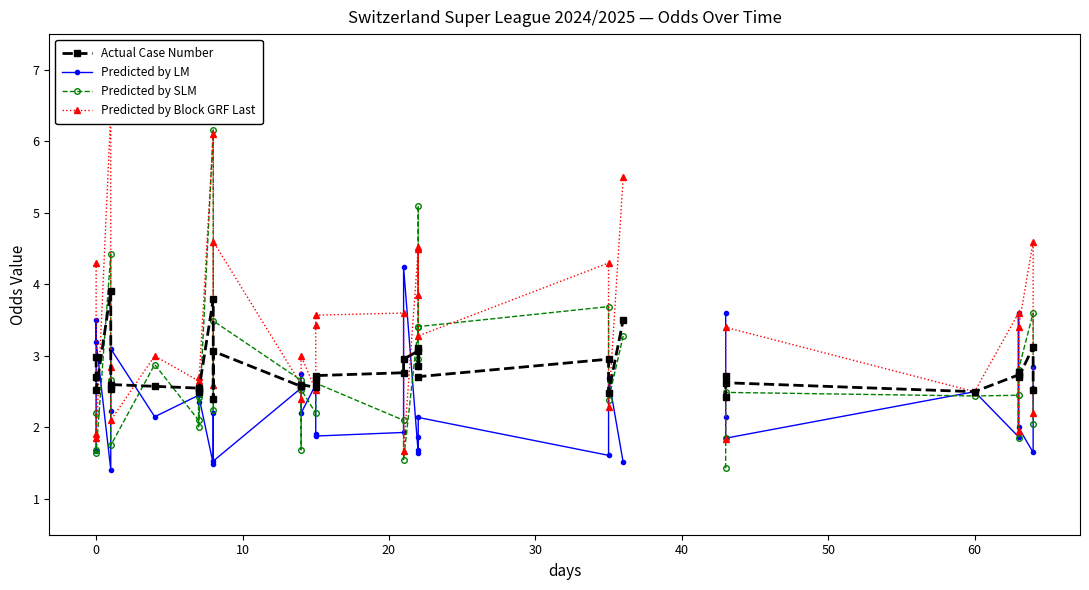

Rank the series by their maximum value, from highest to lowest.

Predicted by Block GRF Last, Predicted by SLM, Predicted by LM, Actual Case Number